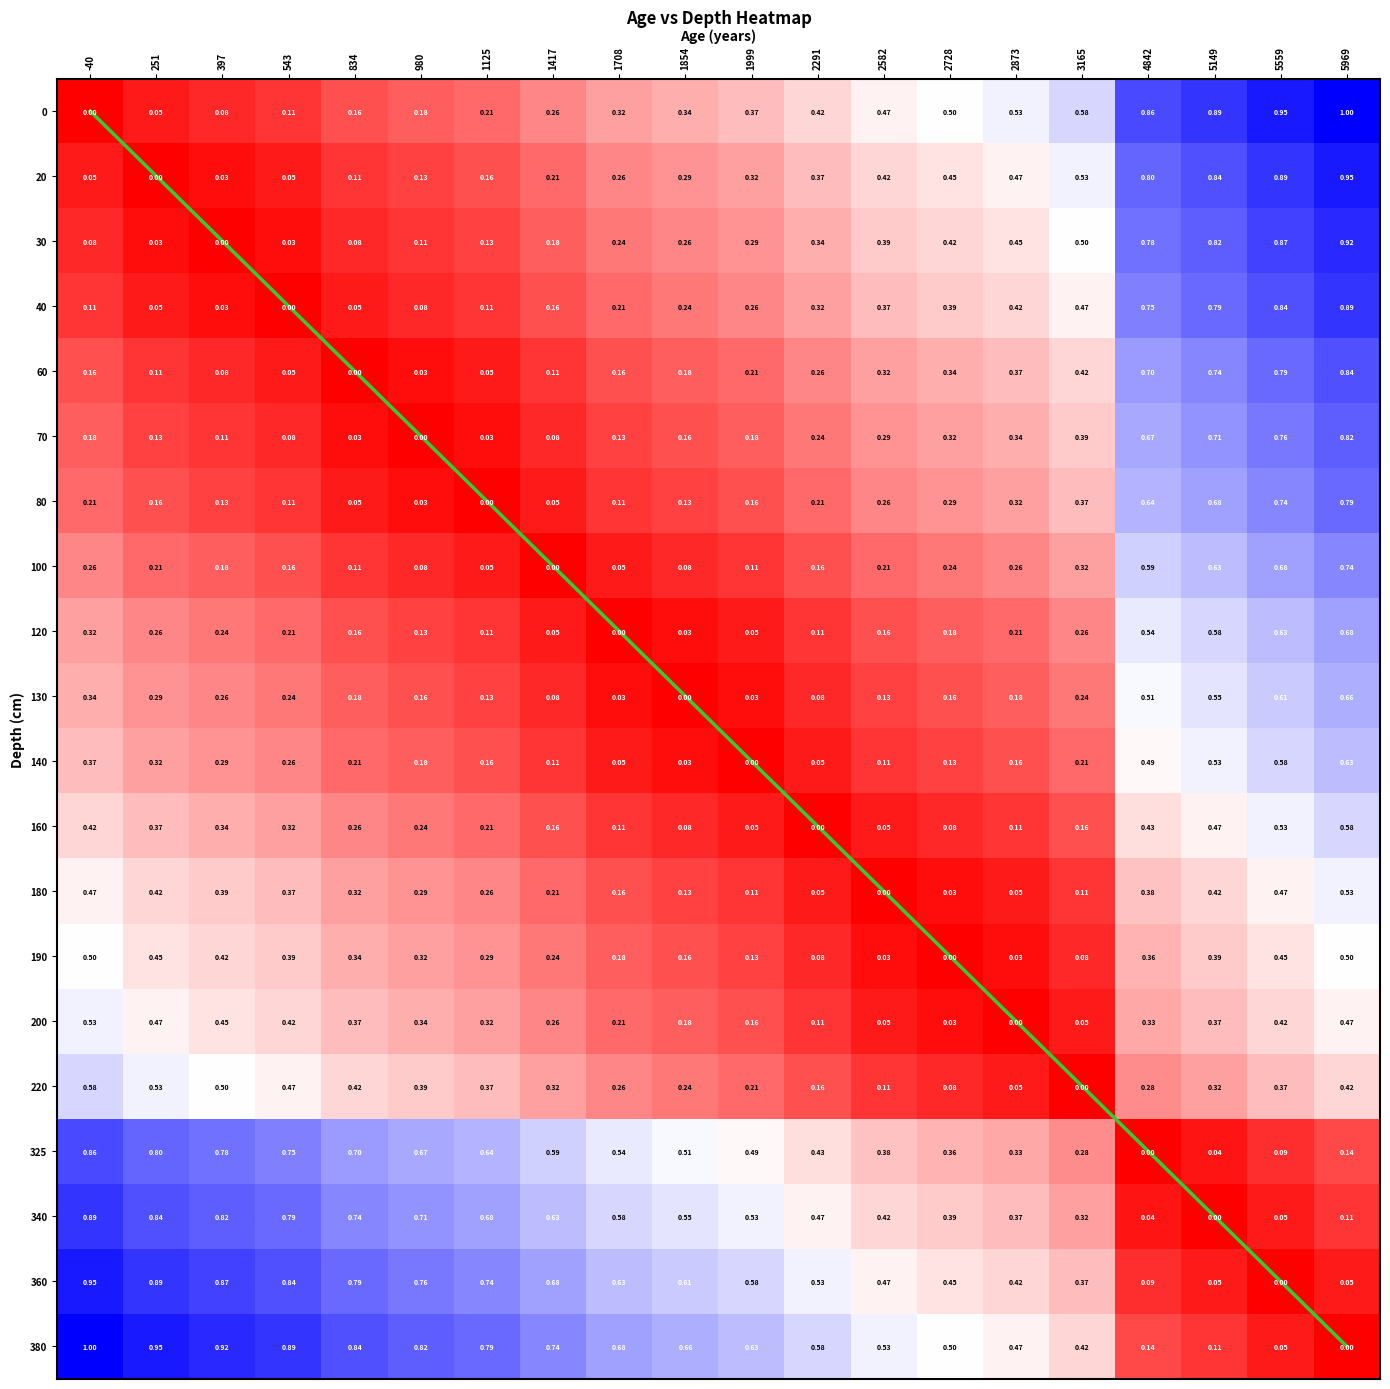

The 70 series shows 0.4 at 2291. True or false?

False